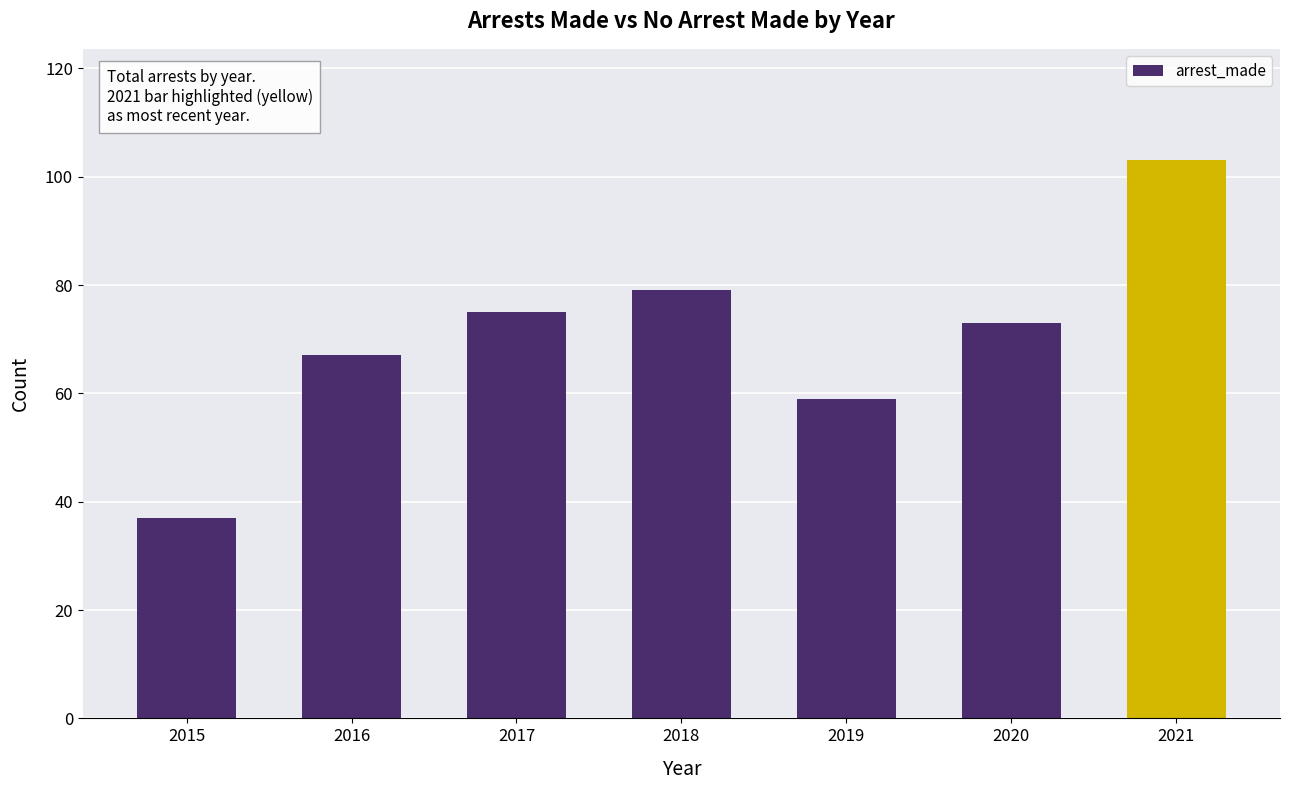

How many series are shown in this chart?

1